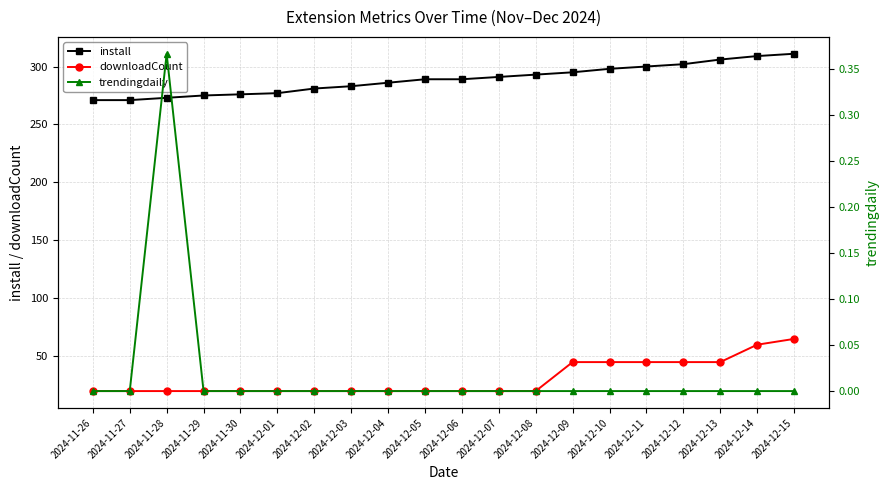

What is the spread (max minus min) of values at 2024-12-14?

309.0